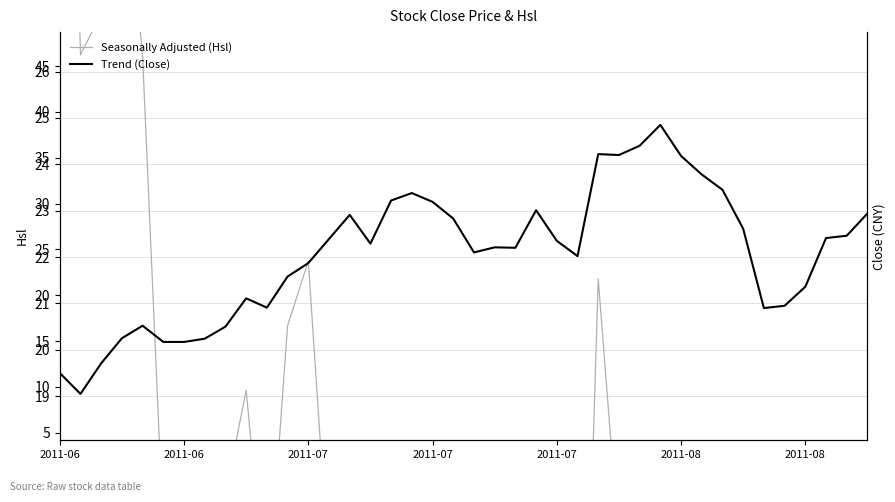

Rank the series at 15 from highest to lowest value.

Trend (Close), Seasonally Adjusted (Hsl)